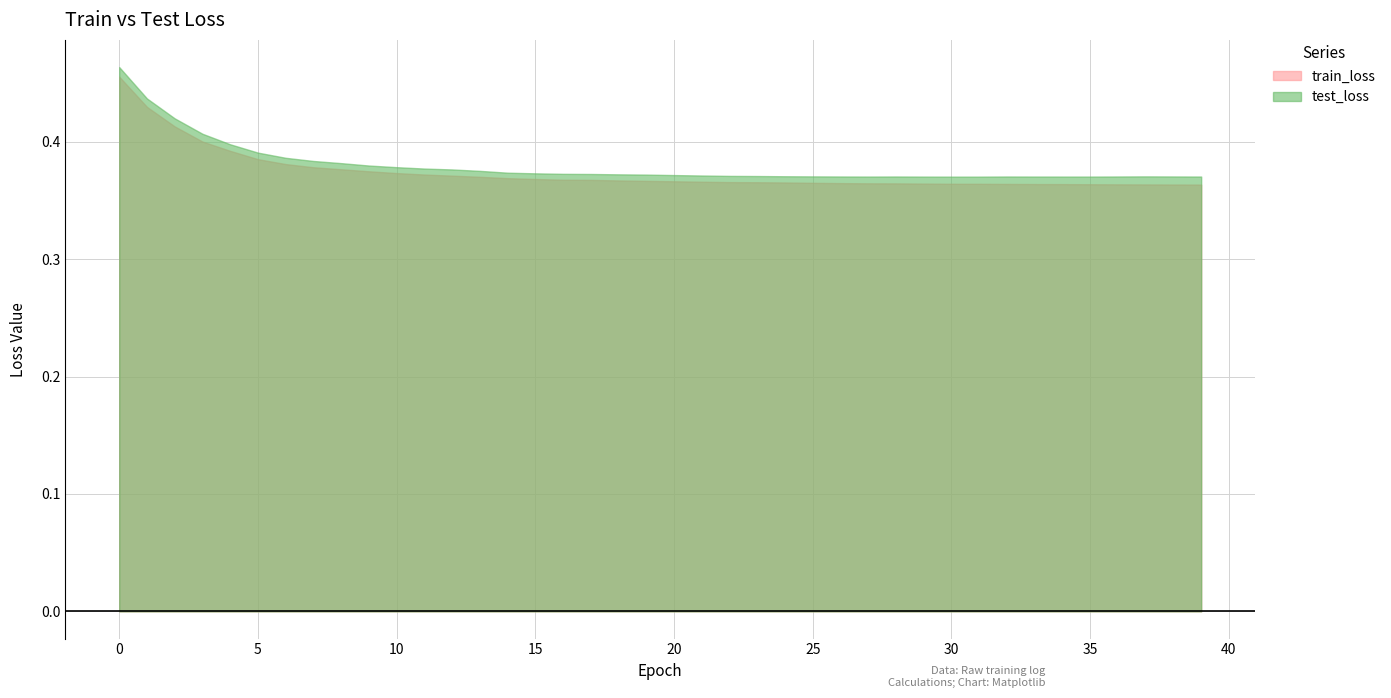

Reading left to right, extract all data points from this chart.

train_loss: 0.5	0.4	0.4	0.4	0.4	0.4	0.4	0.4	0.4	0.4	0.4	0.4	0.4	0.4	0.4	0.4	0.4	0.4	0.4	0.4	0.4	0.4	0.4	0.4	0.4	0.4	0.4	0.4	0.4	0.4	0.4	0.4	0.4	0.4	0.4	0.4	0.4	0.4	0.4	0.4
test_loss: 0.5	0.4	0.4	0.4	0.4	0.4	0.4	0.4	0.4	0.4	0.4	0.4	0.4	0.4	0.4	0.4	0.4	0.4	0.4	0.4	0.4	0.4	0.4	0.4	0.4	0.4	0.4	0.4	0.4	0.4	0.4	0.4	0.4	0.4	0.4	0.4	0.4	0.4	0.4	0.4